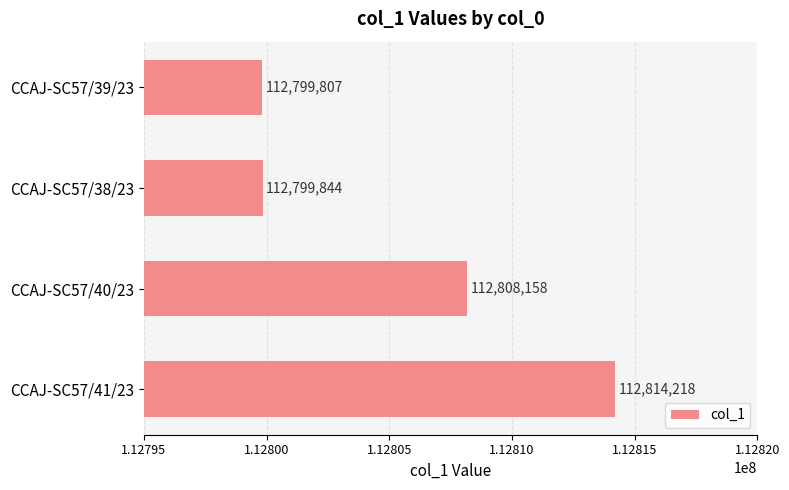

Reading bottom to top, extract all data points from this chart.

CCAJ-SC57/41/23=112814218	CCAJ-SC57/40/23=112808158	CCAJ-SC57/38/23=112799844	CCAJ-SC57/39/23=112799807